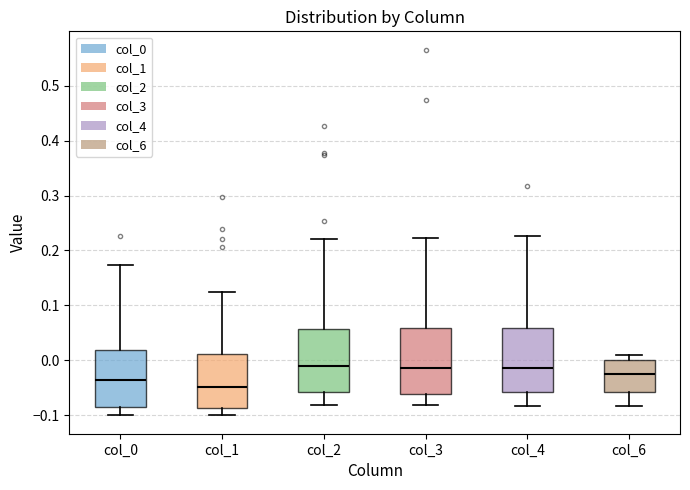

Reading left to right, transcribe this box plot: for each box, give where its median line is, the range the box spans, and where its two whiskers end, as read against the y-axis. The values are not printed on the chart, so give them approximately, as read against the axis.

col_0: median -0.04, box -0.09 to 0.02, whiskers -0.10 to 0.17
col_1: median -0.05, box -0.09 to 0.01, whiskers -0.10 to 0.12
col_2: median -0.01, box -0.06 to 0.06, whiskers -0.08 to 0.22
col_3: median -0.01, box -0.06 to 0.06, whiskers -0.08 to 0.22
col_4: median -0.01, box -0.06 to 0.06, whiskers -0.08 to 0.23
col_6: median -0.02, box -0.06 to 0.00, whiskers -0.08 to 0.01